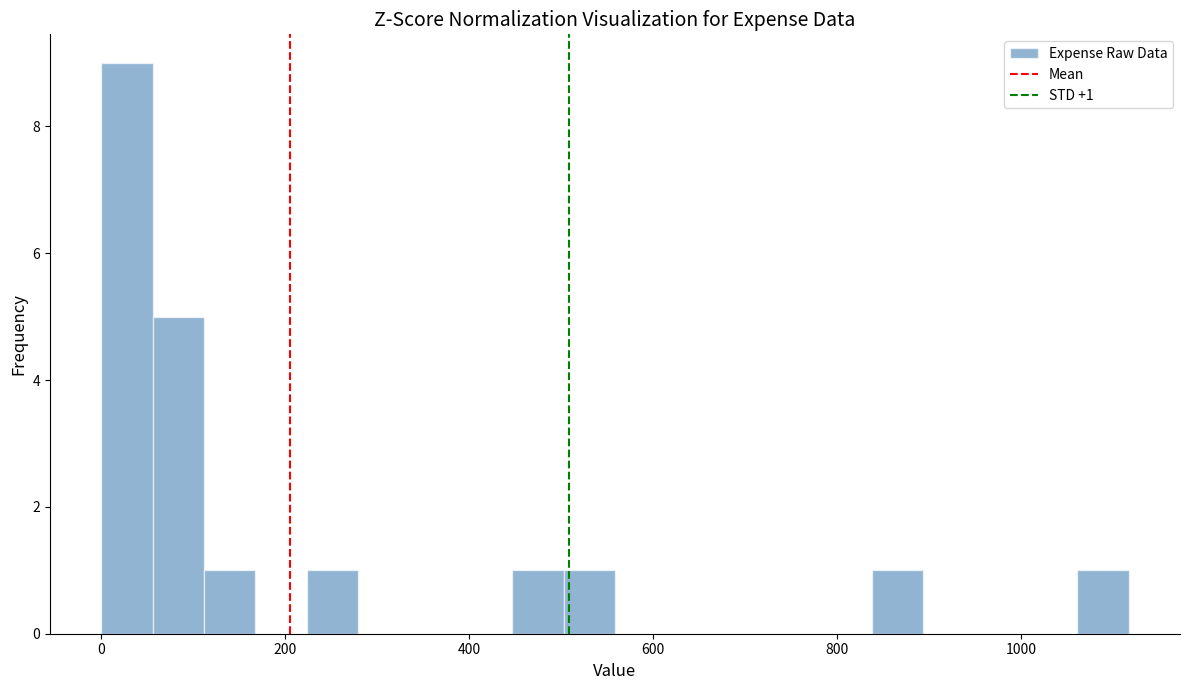

Around what value on the x-axis is the tallest bar? Give the approximate position of its centre, as read against the axis.

20